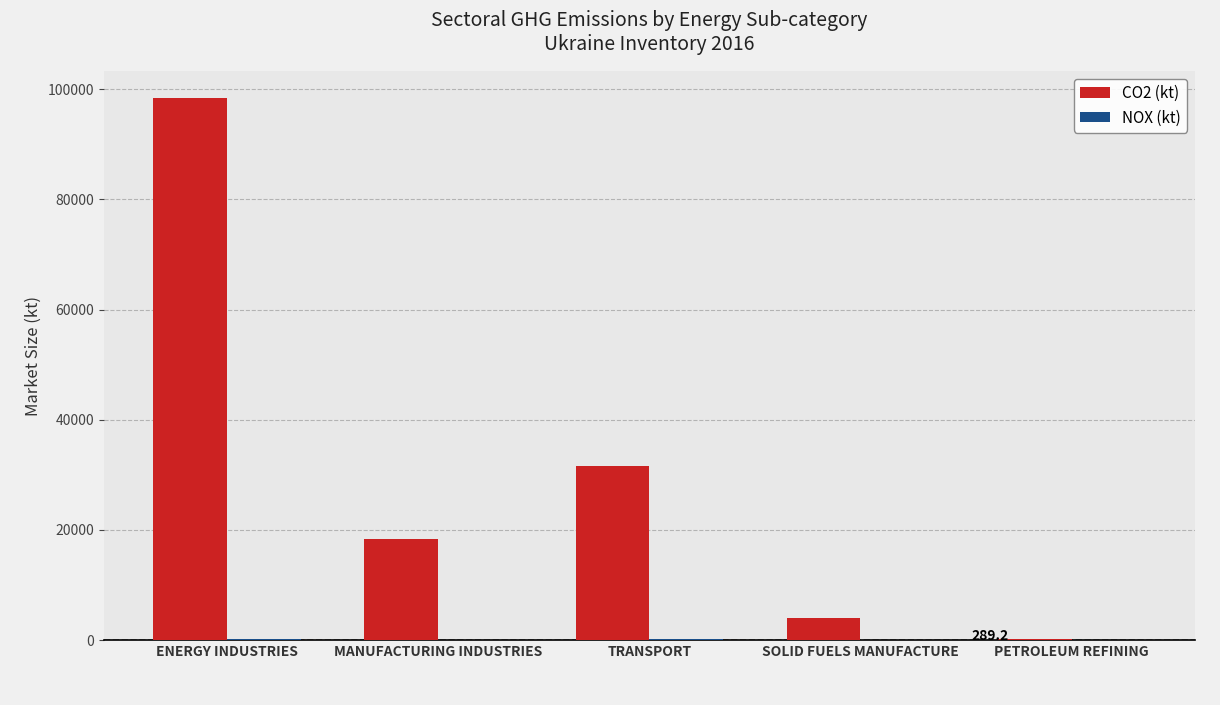

Which label corresponds to the largest value in the chart?

ENERGY INDUSTRIES